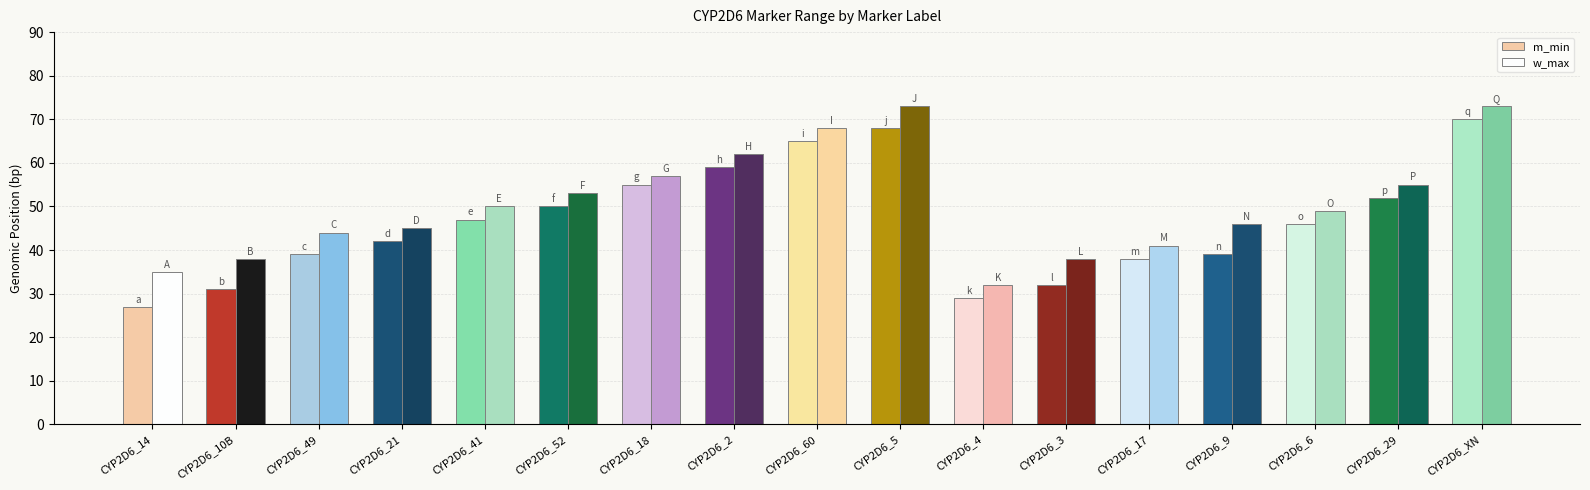

How many values in the w_max series are below 49?

8